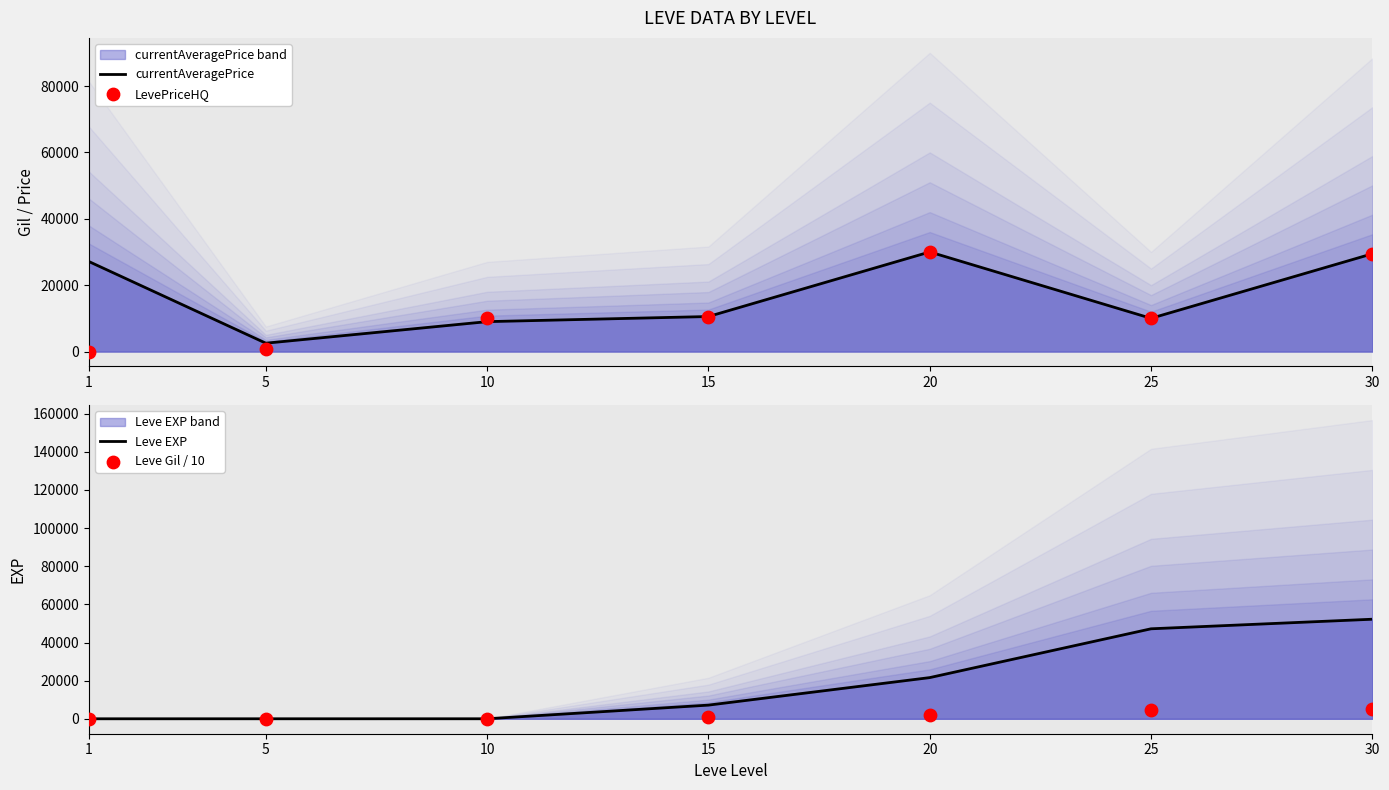

Which series has the largest Y range (max minus min)?

Leve EXP